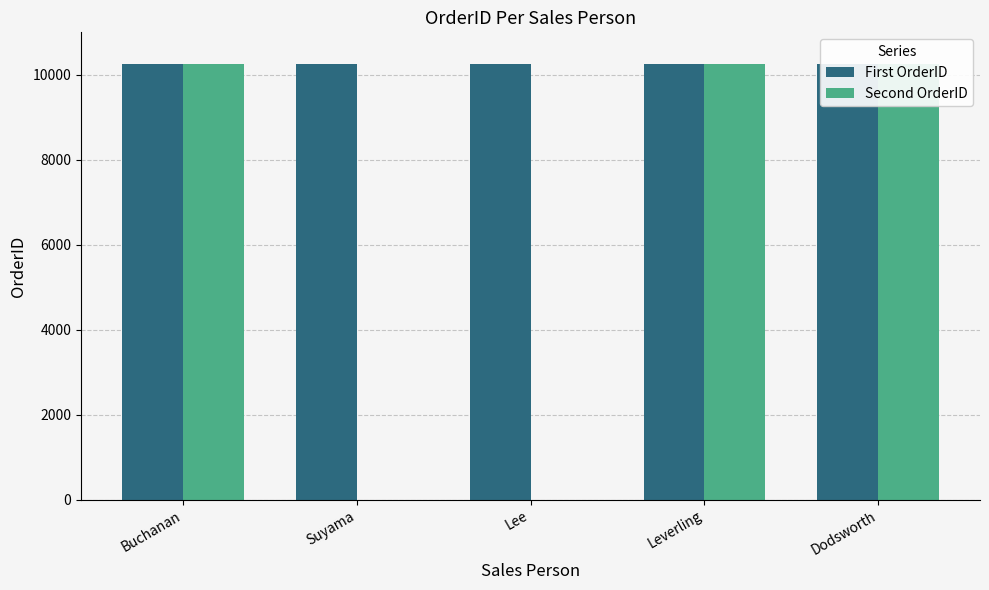

How many bars are there in total?

10